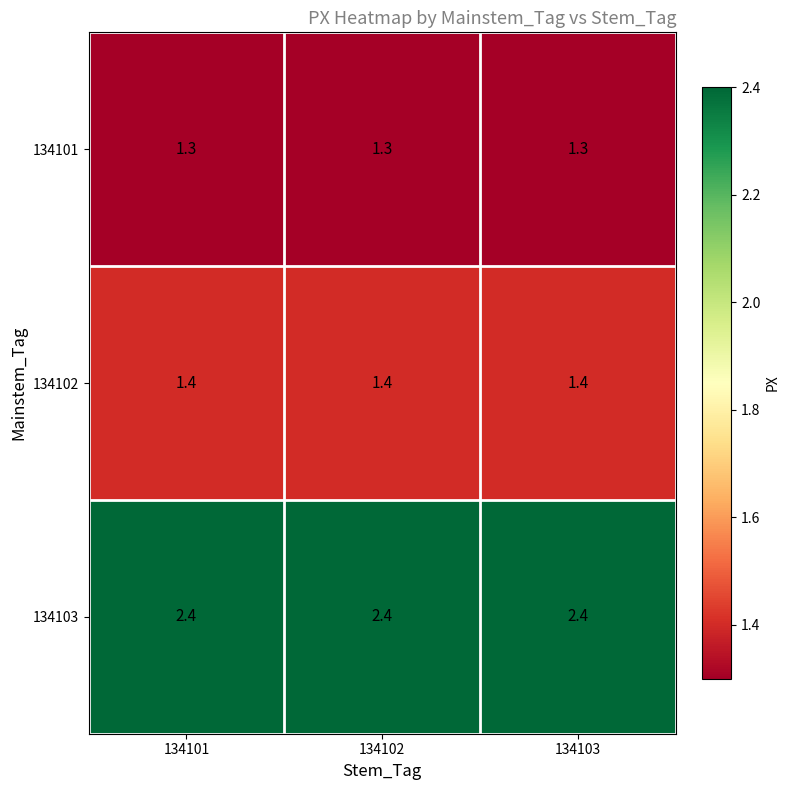

At how many categories does at least one series exceed 1?

3